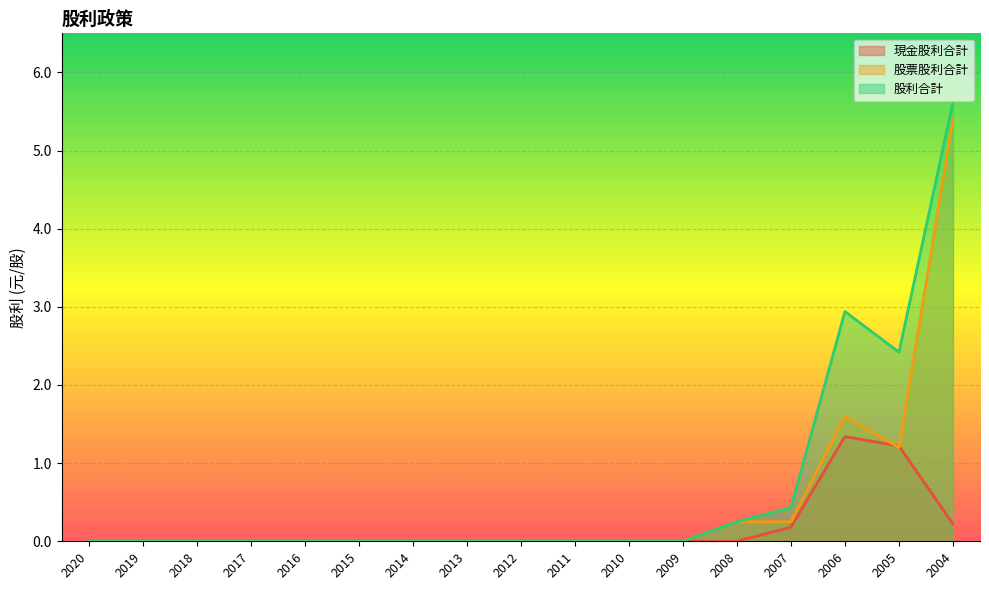

In 股票股利合計, how many points are higher than both neighbors (excluding endpoints)?

1